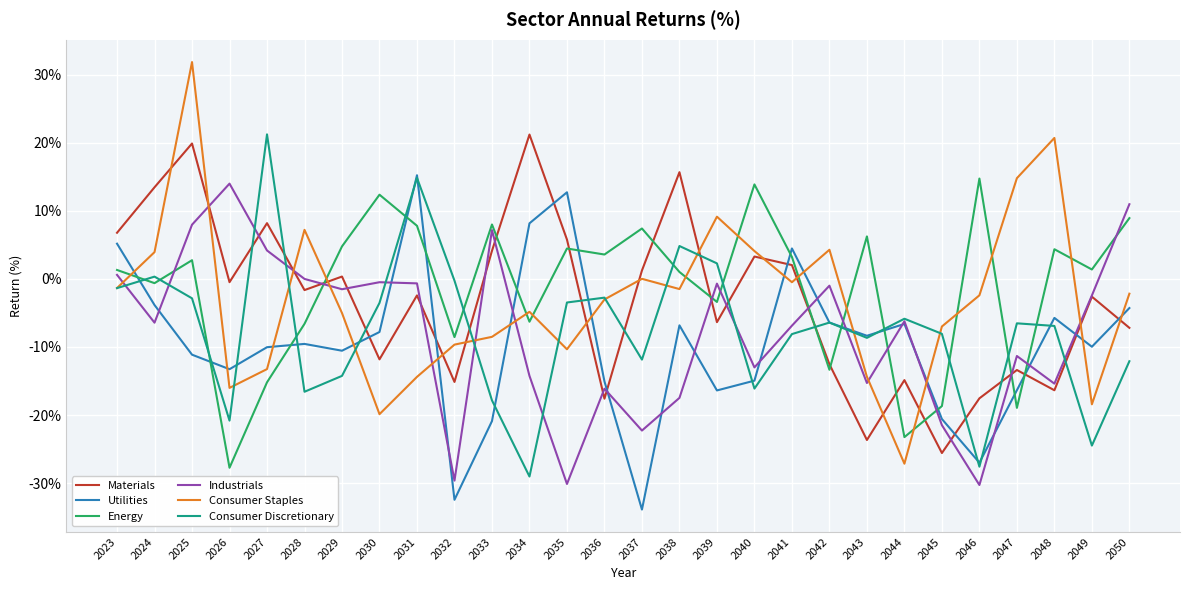

The value of Materials at 2025 is 32.6. True or false?

False